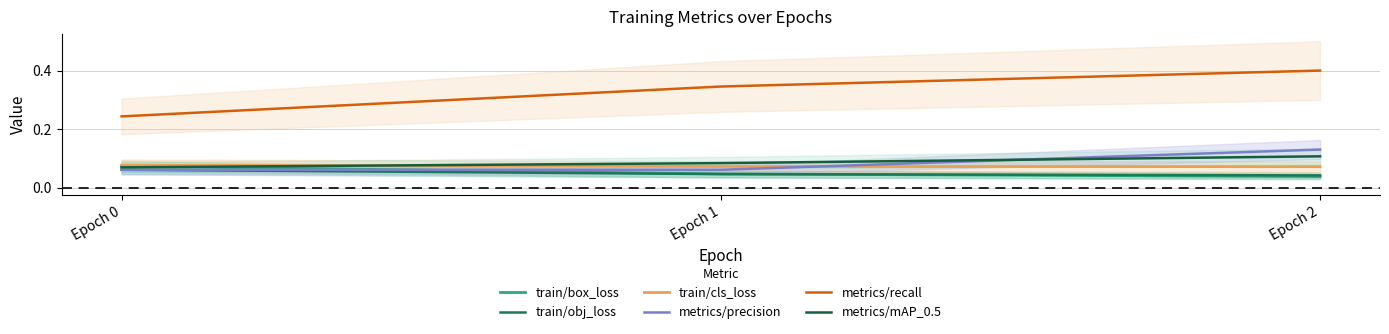

True or false: metrics/recall has a value of 0.6 at Epoch 2.

False